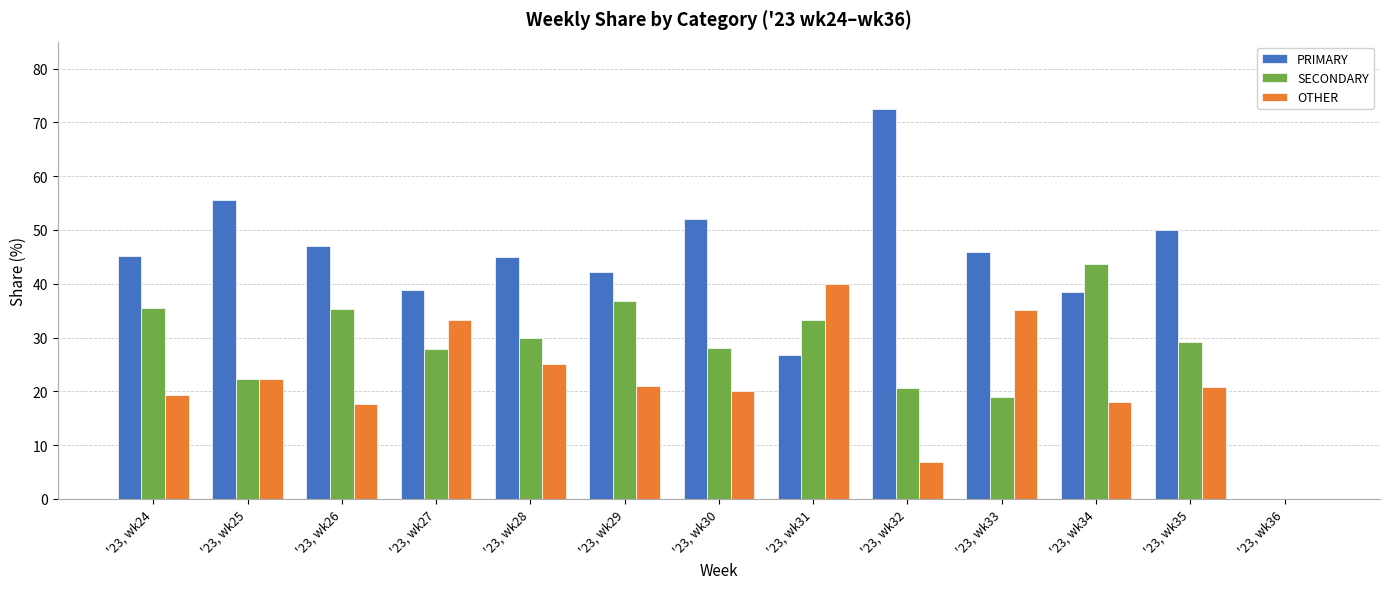

Count the number of categories in the chart.

13